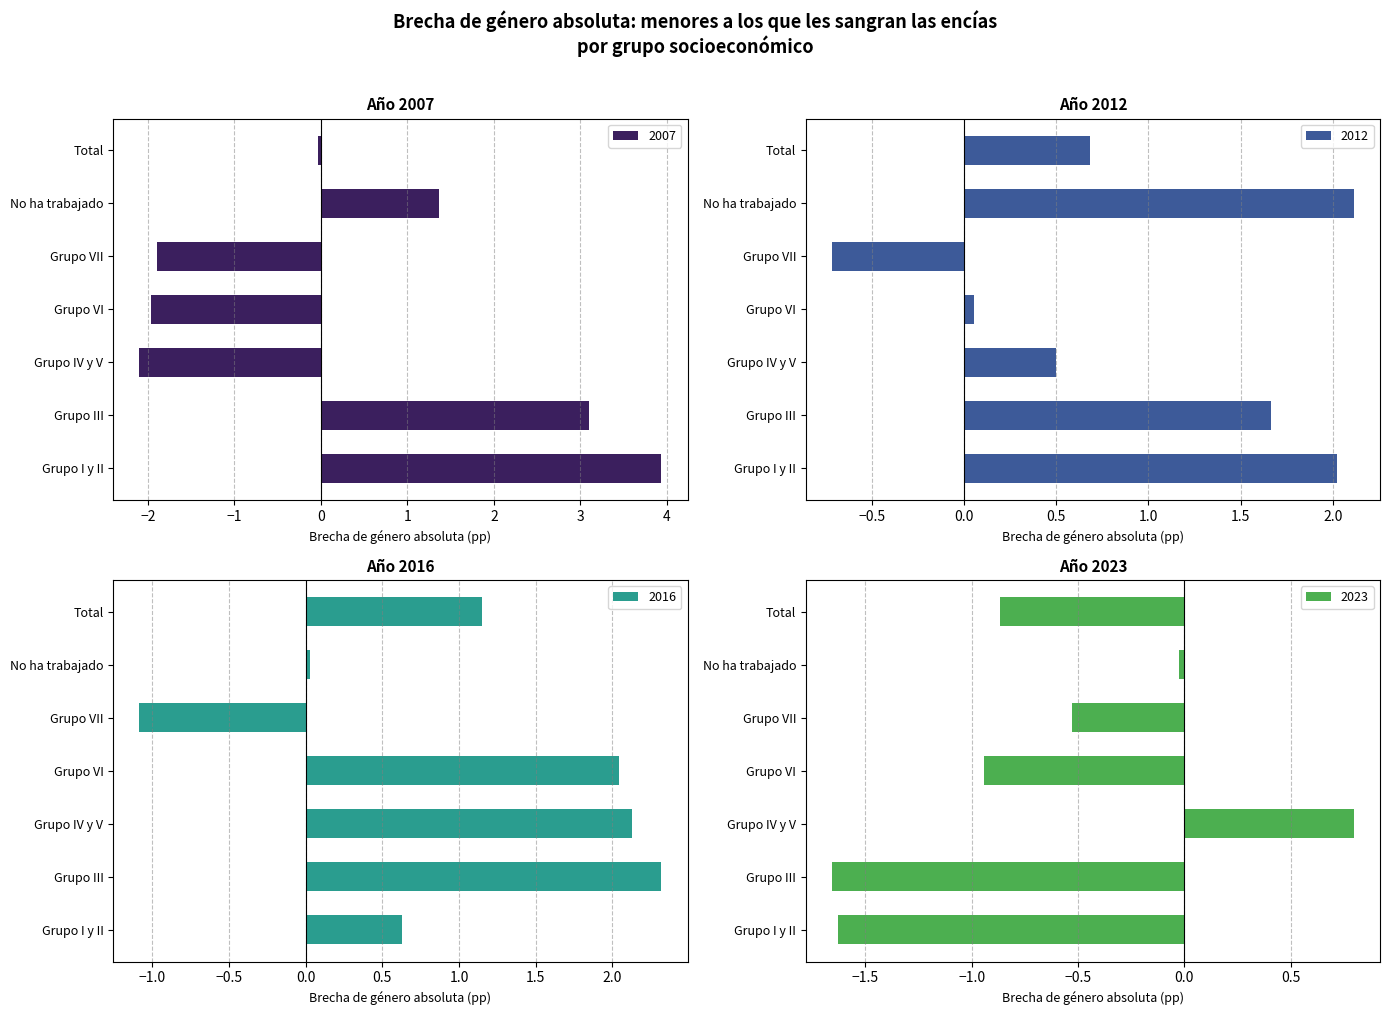

What is the label of the 7th bar from the right?

Grupo I y II